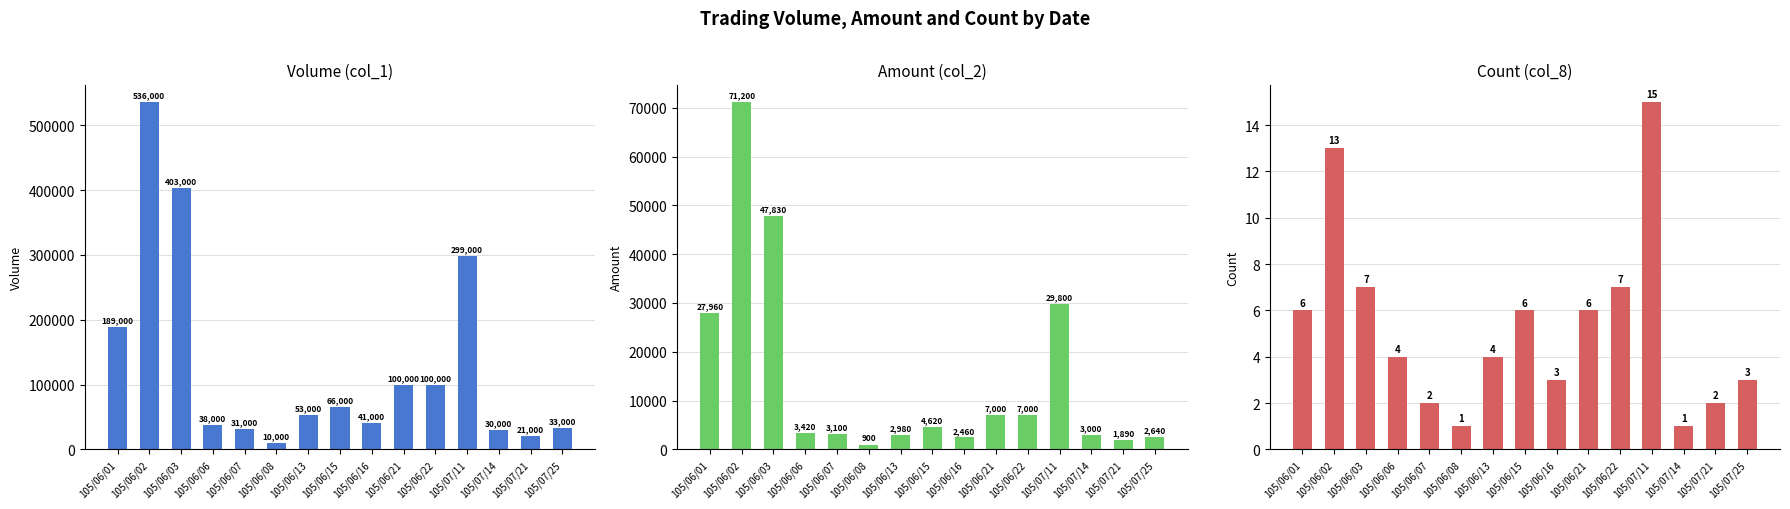

How many values in the col_2 series exceed 3420?

7